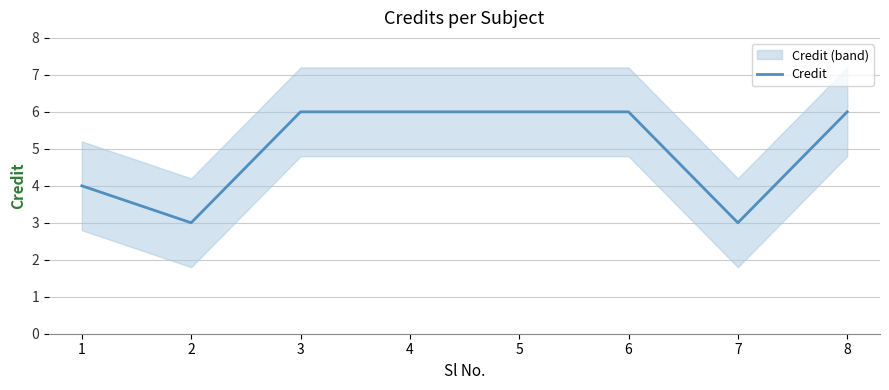

The value at 3 is 6. True or false?

True